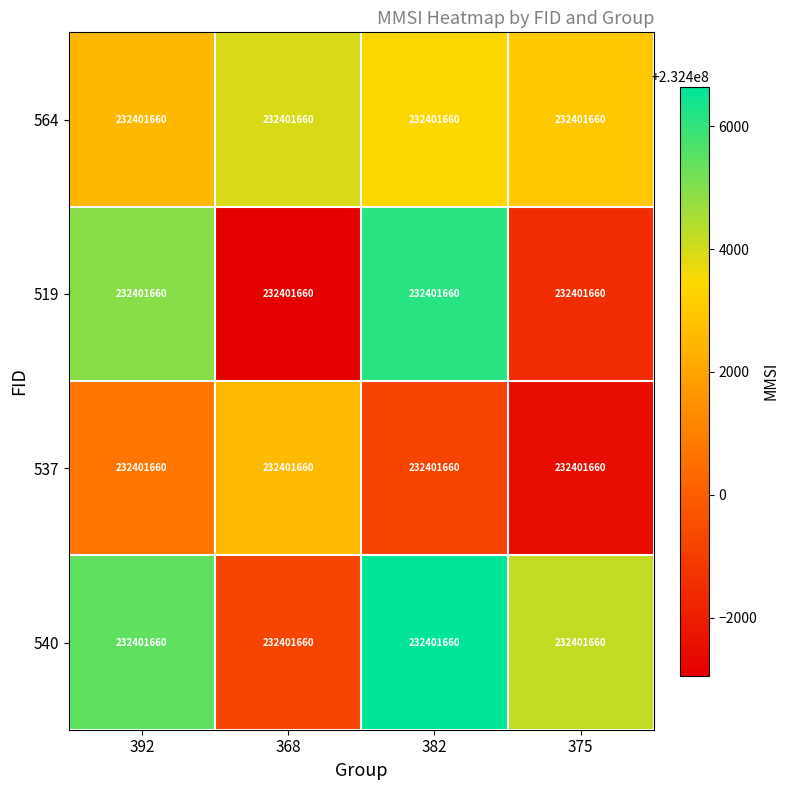

Reading right to left, list all the values displayed in this chart.

row_0: 232402988.7	232403424.1	232403941.3	232402538.4
row_1: 232398460.2	232406137.5	232397059.0	232404927.5
row_2: 232397487.6	232399169.6	232402565.7	232400760.9
row_3: 232404196.7	232406646.3	232399256.2	232405432.0